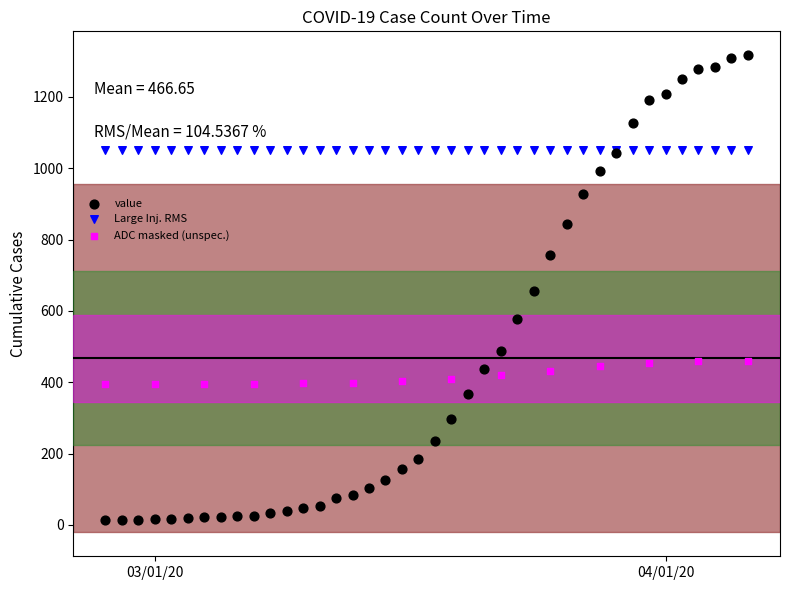

Which series contains the lowest Y value?

value